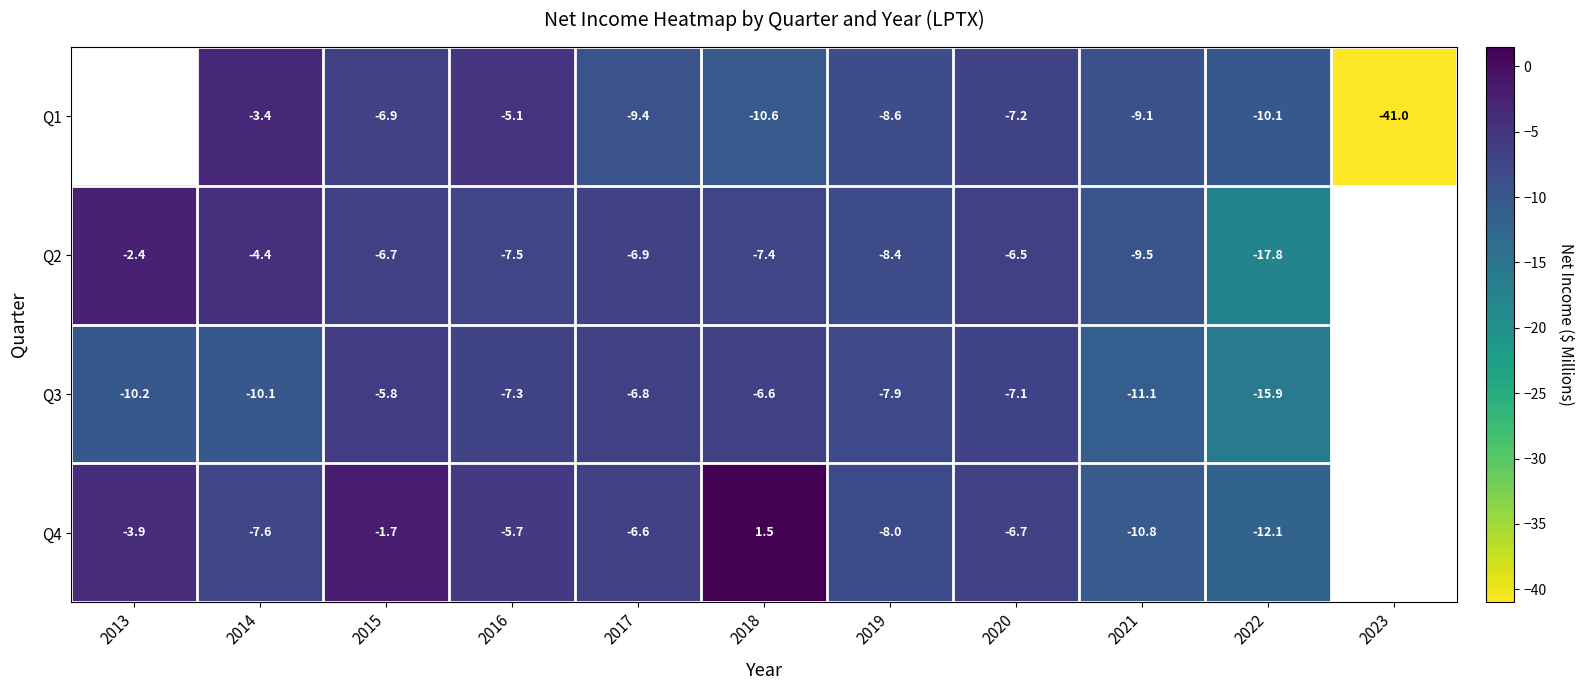

At which category is the sum across all series the highest?

2015